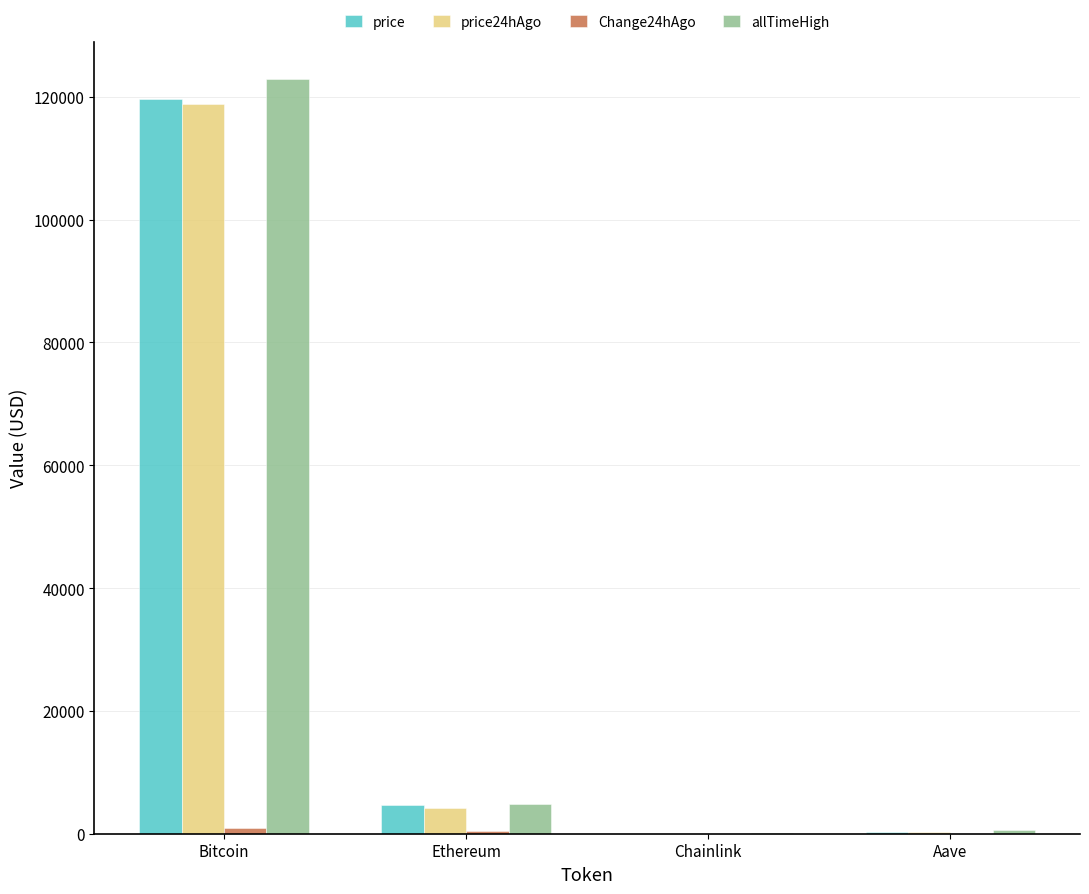

At which category is the sum across all series the highest?

Bitcoin